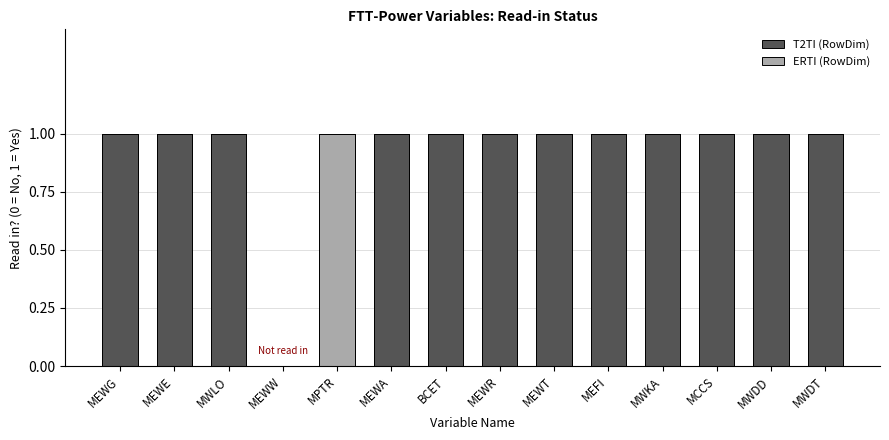

What is the difference between the maximum and minimum values in the Read in? series?

1.0